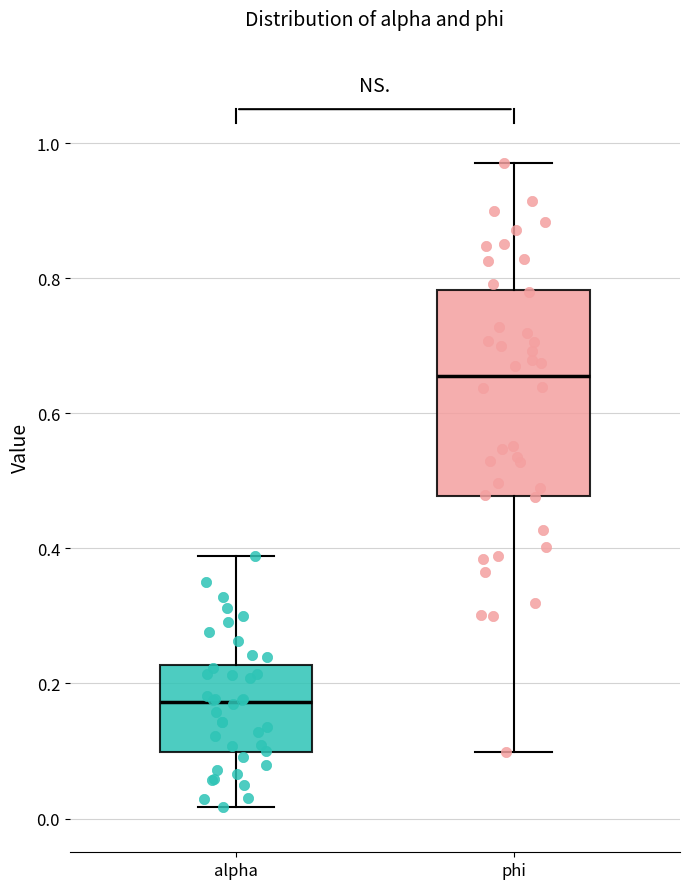

Reading left to right, read every box against the y-axis: the position of its median line, the range the box covers, and the ends of its whiskers. The values are not printed on the chart, so give them approximately, as read against the axis.

alpha: median 0.18, box 0.10 to 0.22, whiskers 0.02 to 0.38
phi: median 0.66, box 0.48 to 0.78, whiskers 0.10 to 0.98